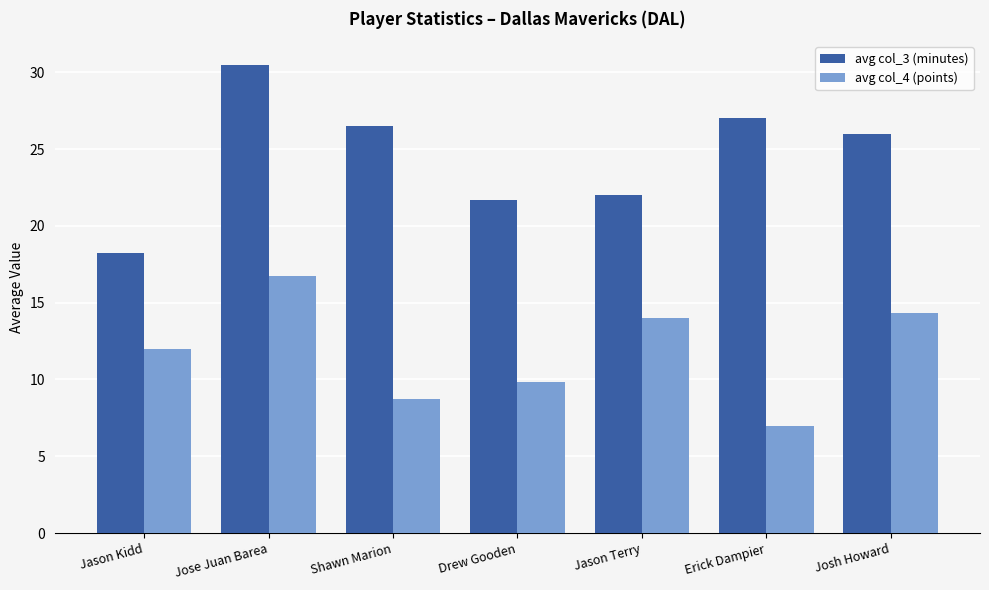

What is the minimum value shown in the chart?

7.0